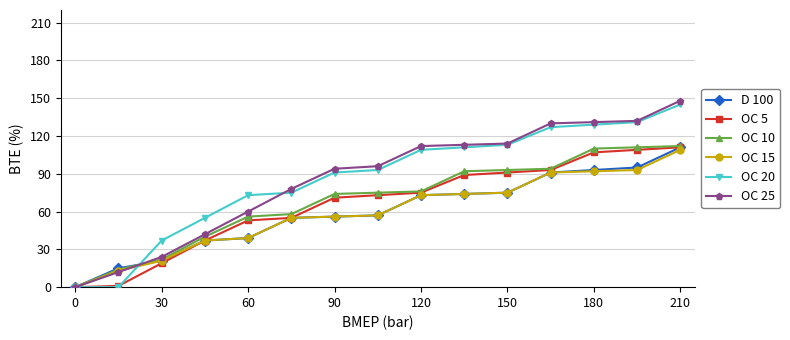

What is the maximum value shown in the chart?

148